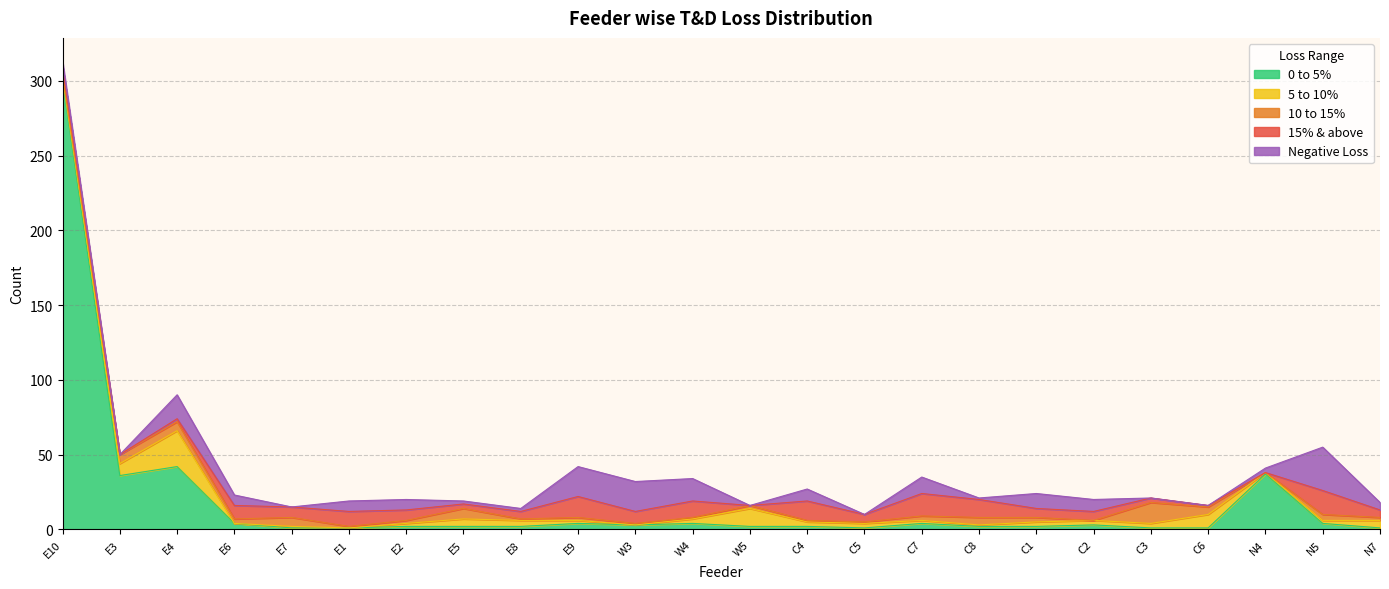

What is the total value across all series at N4?

41